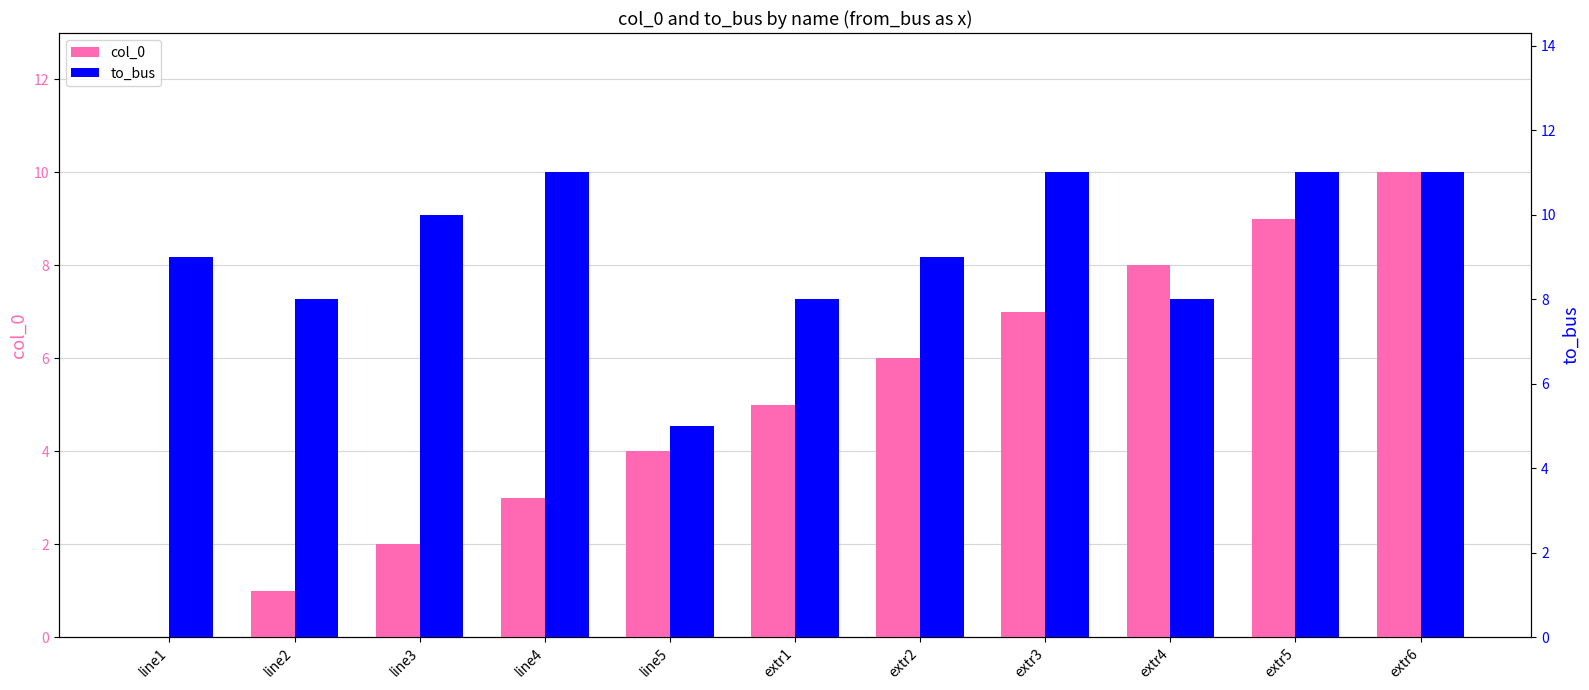

How many values in the col_0 series exceed 5?

5